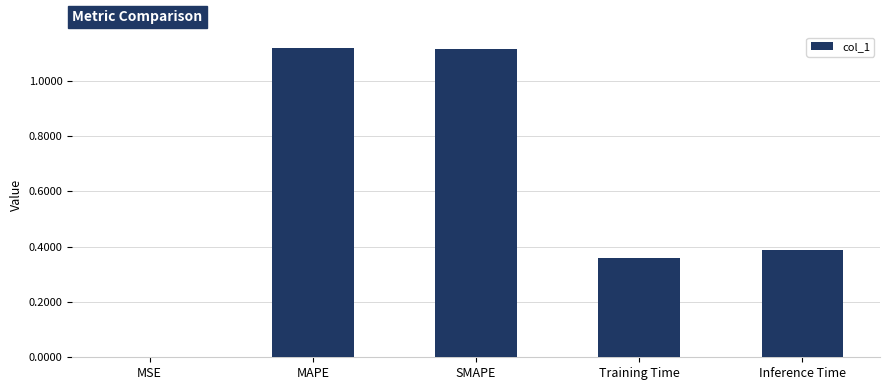

The value at SMAPE is 0.4. True or false?

False